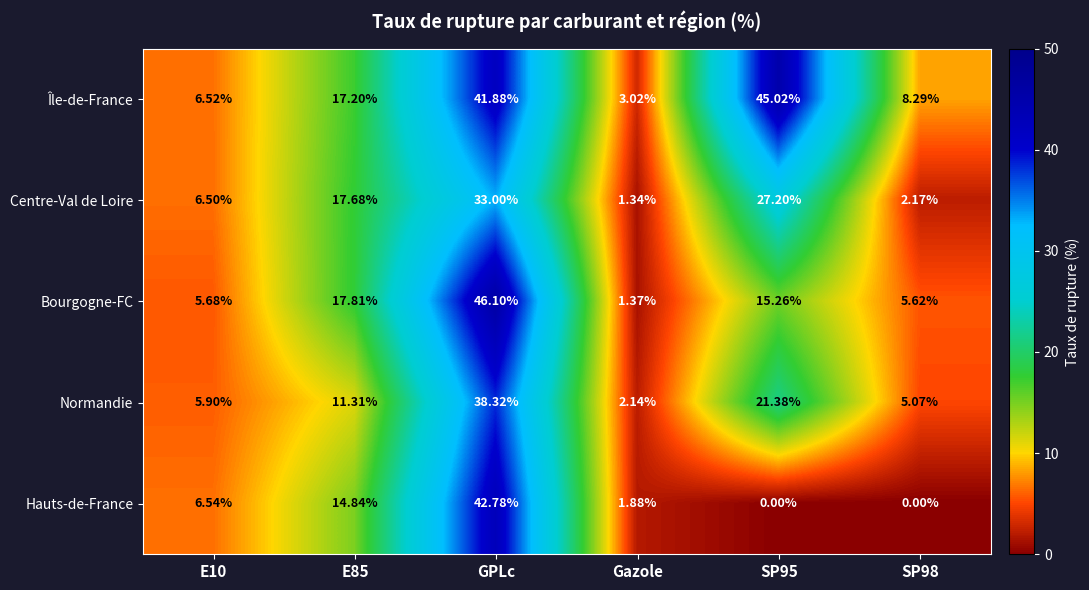

List the series in order of their peak value, lowest first.

Centre-Val de Loire, Normandie, Hauts-de-France, Île-de-France, Bourgogne-FC